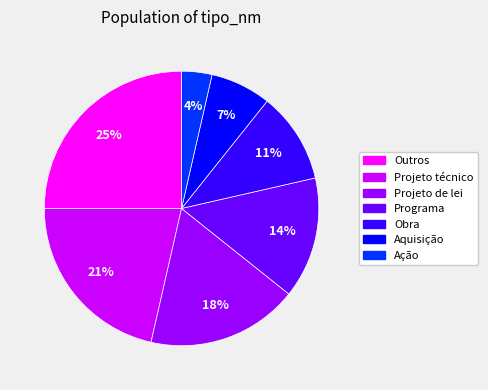

Approximately how many times larger is the value at Obra compared to Projeto técnico?

0.5